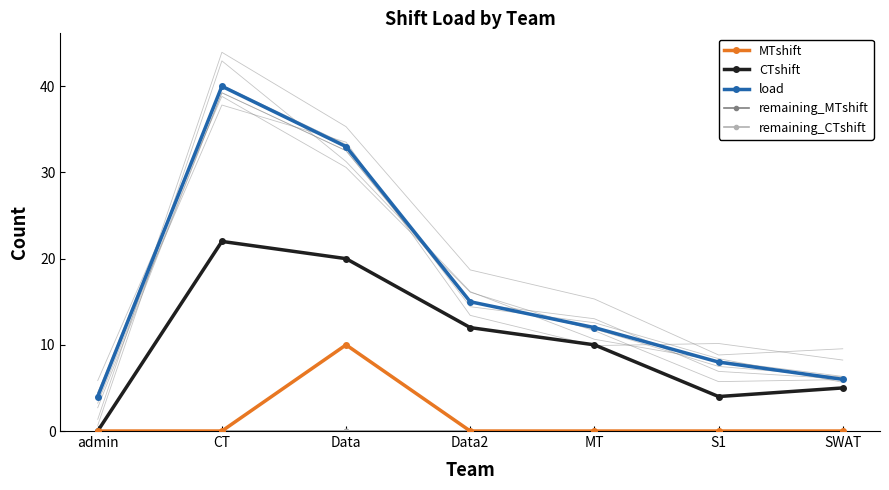

Which has a higher value, Data or Data2?

Data